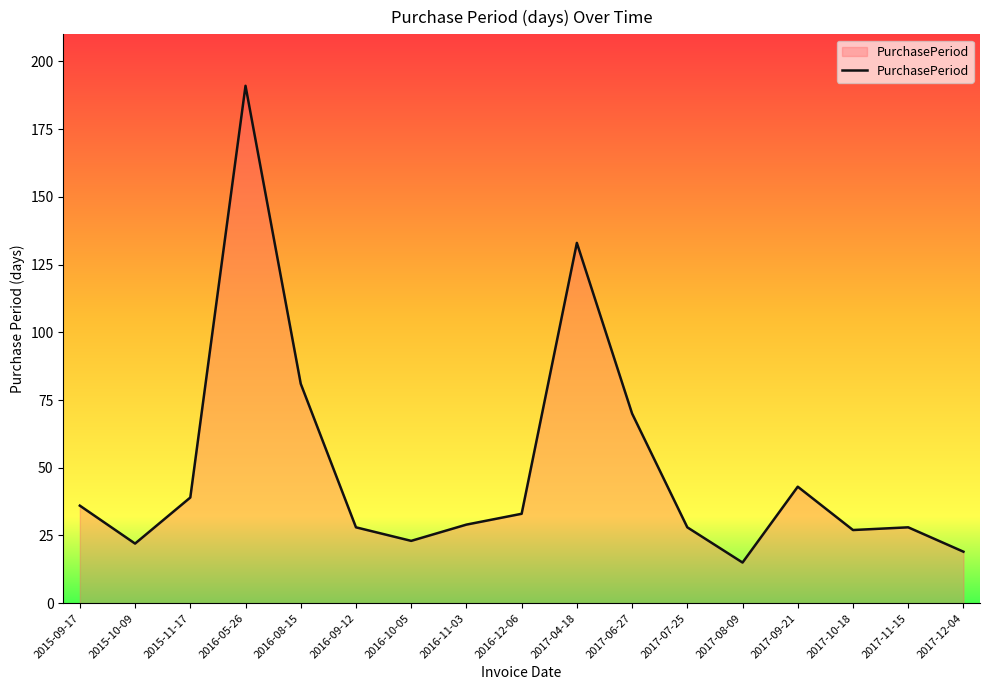

Which label corresponds to the largest value in the chart?

2016-05-26